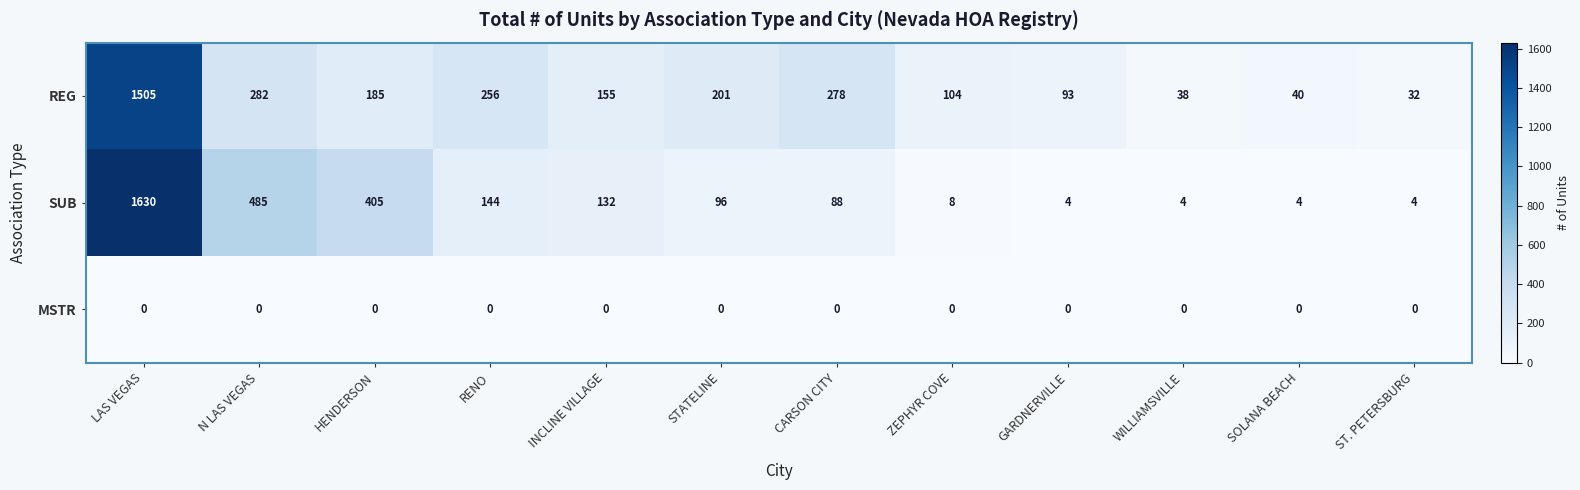

Which series has the largest total across all categories?

REG